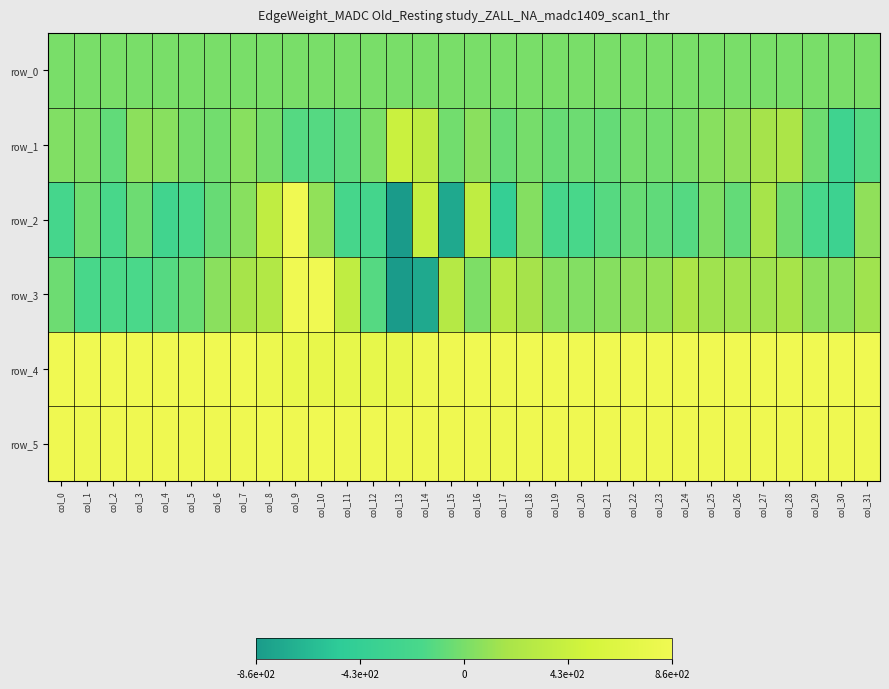

Reading left to right, list all the values displayed in this chart.

row_0: 2.0	2.0	2.2	2.2	2.2	2.3	2.3	2.4	2.5	2.5	2.5	2.6	2.6	2.6	2.7	2.7	2.8	2.9	2.9	2.9	3.0	3.0	3.0	3.1	3.1	3.2	3.3	3.3	3.3	3.4	3.4	3.5
row_1: 33.0	15.0	-86.0	73.0	57.0	-7.0	-21.0	55.0	-8.0	-130.0	-131.0	-106.0	11.0	443.0	345.0	-21.0	62.0	-62.0	-9.0	-61.0	-47.0	-73.0	-15.0	-24.0	0.0	58.0	86.0	164.0	203.0	-34.0	-300.0	-135.0
row_2: -223.0	-36.0	-188.0	-42.0	-273.0	-169.0	-63.0	59.0	361.0	1064.0	91.0	-209.0	-241.0	-1267.0	398.0	-757.0	352.0	-421.0	45.0	-210.0	-182.0	-124.0	-64.0	-89.0	-132.0	18.0	-75.0	172.0	-28.0	-198.0	-323.0	83.0
row_3: -41.0	-194.0	-165.0	-173.0	-131.0	-54.0	67.0	171.0	251.0	947.0	1184.0	359.0	-134.0	-1860.0	-755.0	277.0	15.0	285.0	166.0	59.0	36.0	49.0	84.0	100.0	206.0	146.0	143.0	143.0	172.0	72.0	73.0	148.0
row_4: 861.0	858.0	858.0	857.0	860.0	859.0	865.0	856.0	819.0	777.0	762.0	752.0	752.0	770.0	846.0	855.0	857.0	853.0	856.0	862.0	858.0	863.0	859.0	867.0	858.0	860.0	857.0	860.0	863.0	862.0	860.0	861.0
row_5: 855.0	848.0	855.0	851.0	852.0	852.0	855.0	850.0	860.0	853.0	859.0	855.0	852.0	851.0	853.0	851.0	850.0	846.0	852.0	855.0	854.0	852.0	852.0	852.0	855.0	851.0	849.0	852.0	853.0	851.0	850.0	853.0